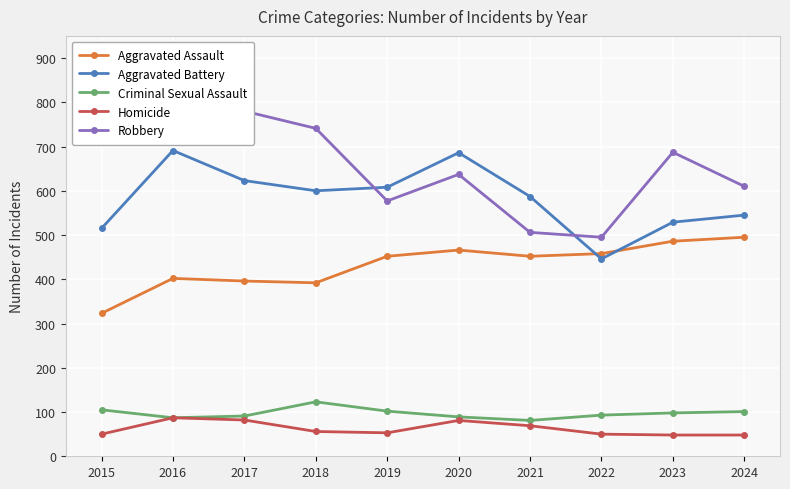

What is the total value across all series at 2021?

1695